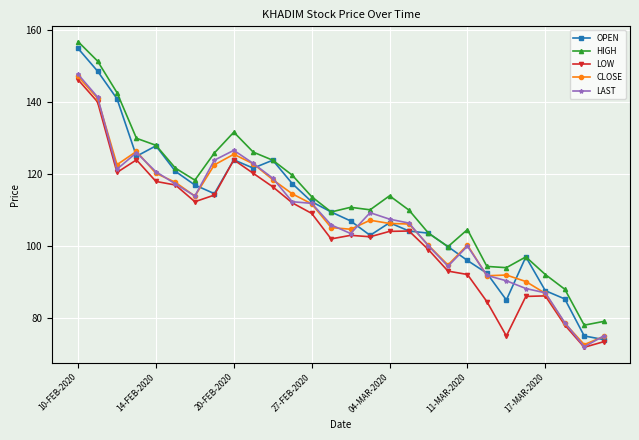

Which series has the widest spread of values?

OPEN